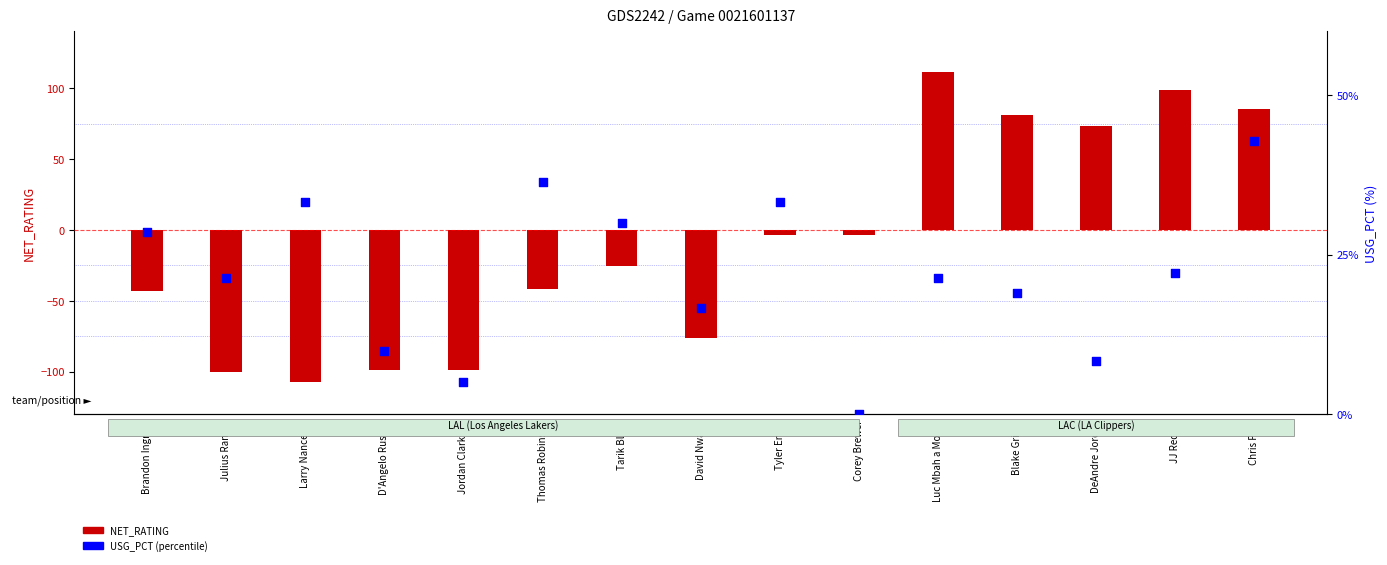

Which series contains the highest Y value?

NET_RATING